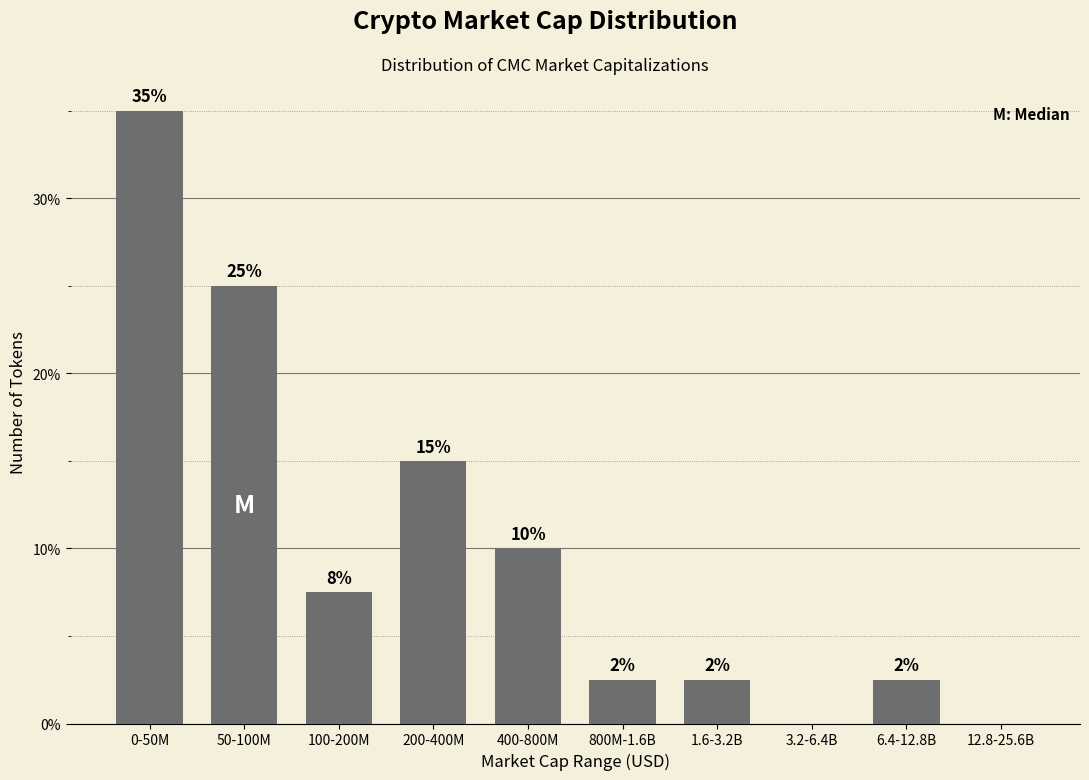

Which has a higher value, 100-200M or 0-50M?

0-50M